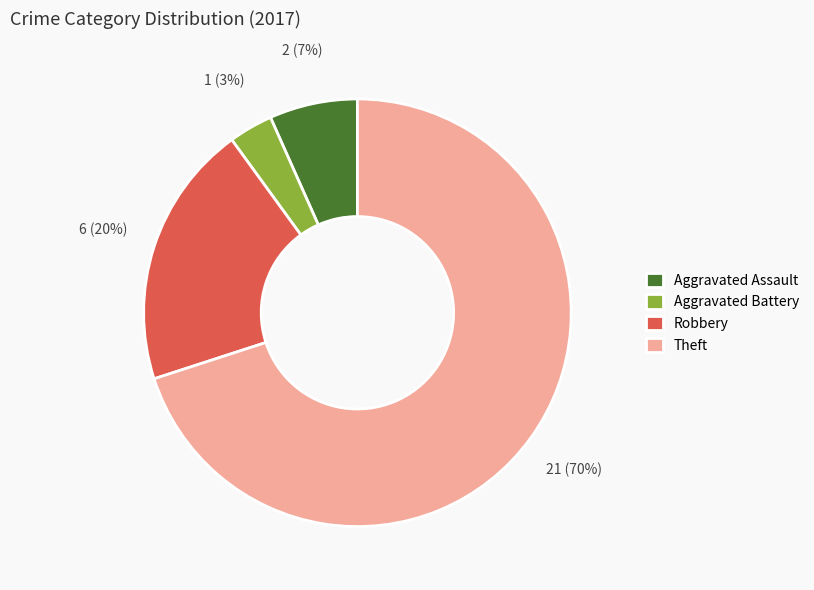

To the nearest percent, what is the difference between the Robbery and Aggravated Assault slice percentages?

13%